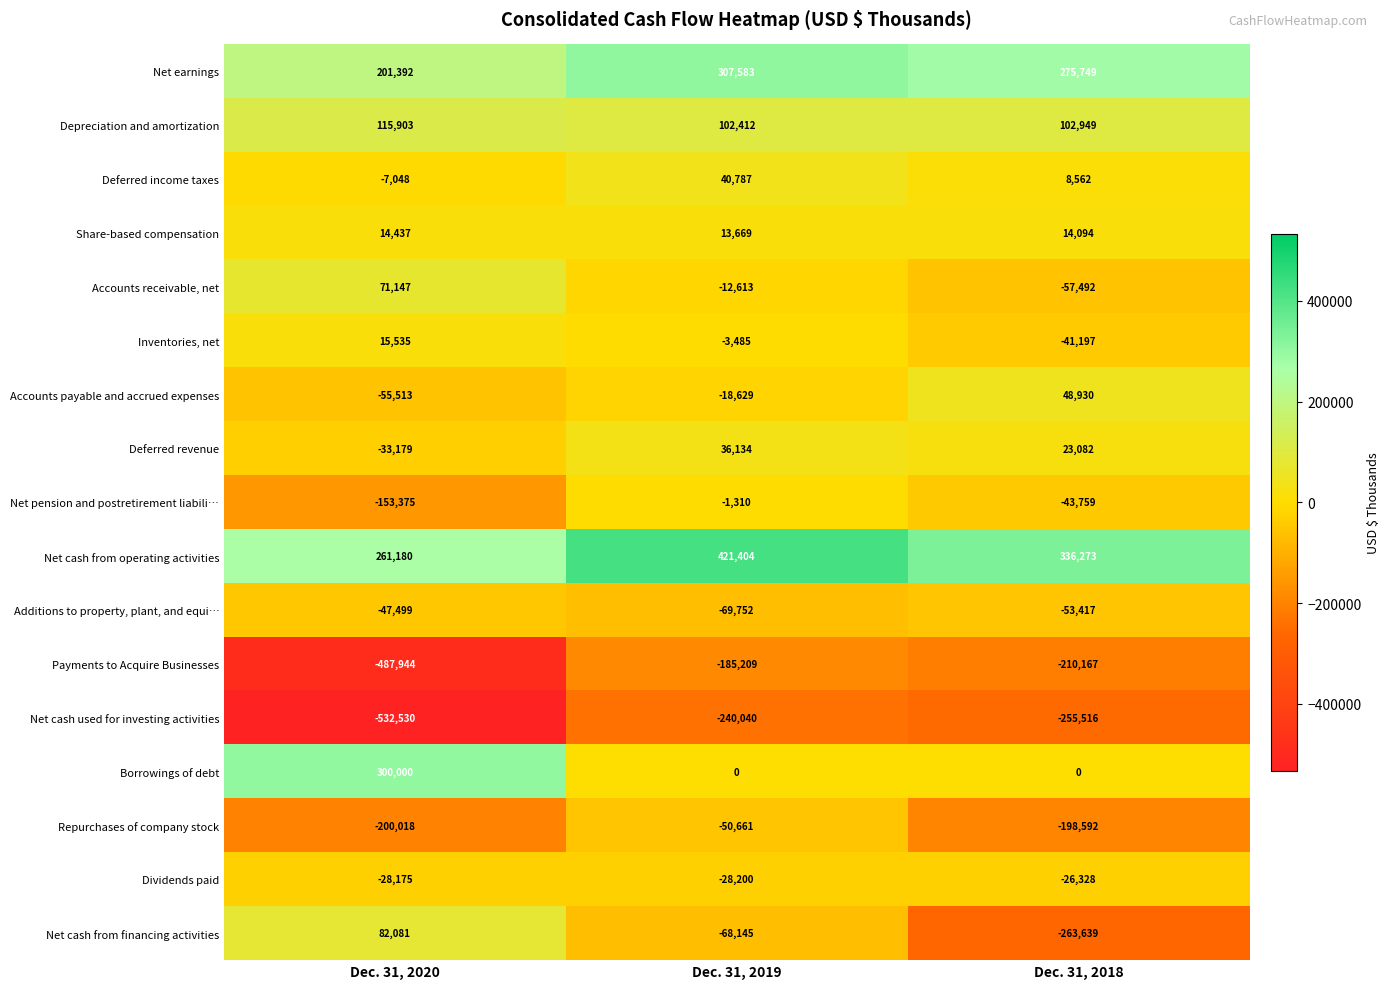

At which category does the chart reach its minimum across all series?

Dec. 31, 2020